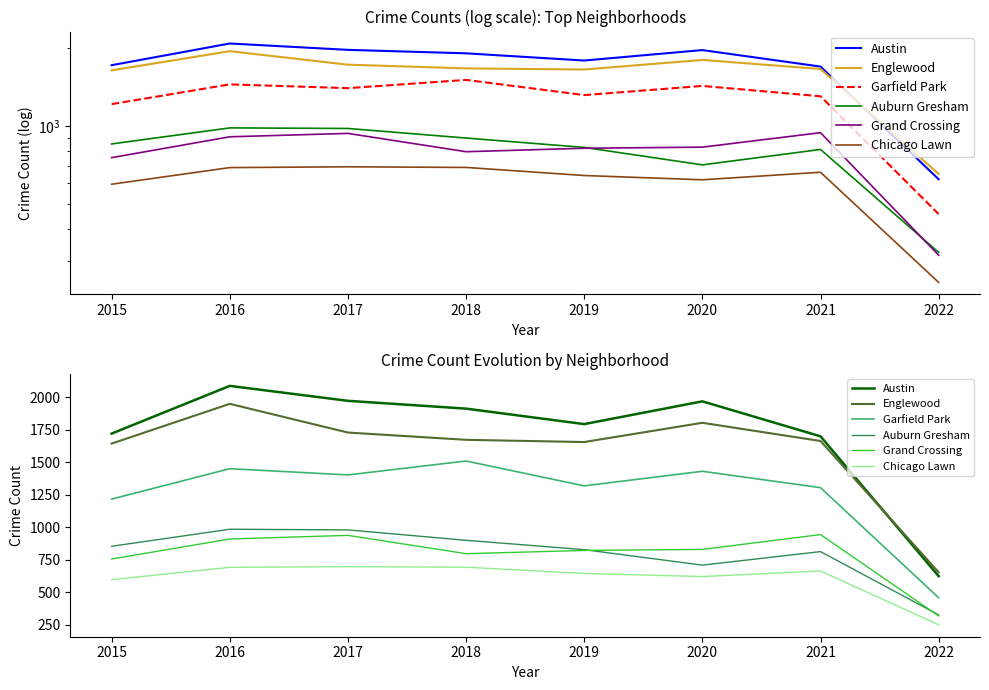

How many categories are shown in the chart?

8